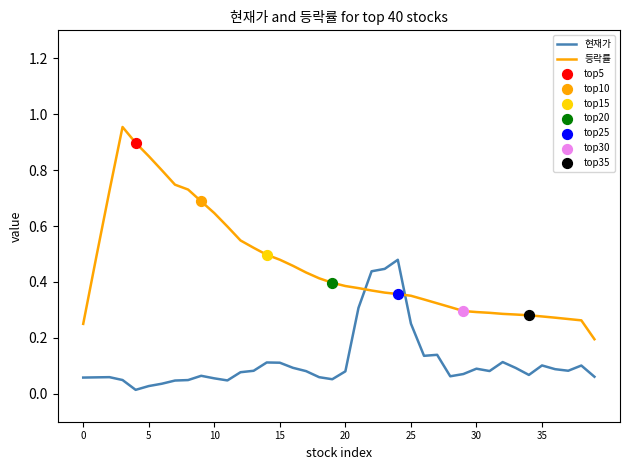

True or false: 현재가 and 등락률 cross at least once.

True